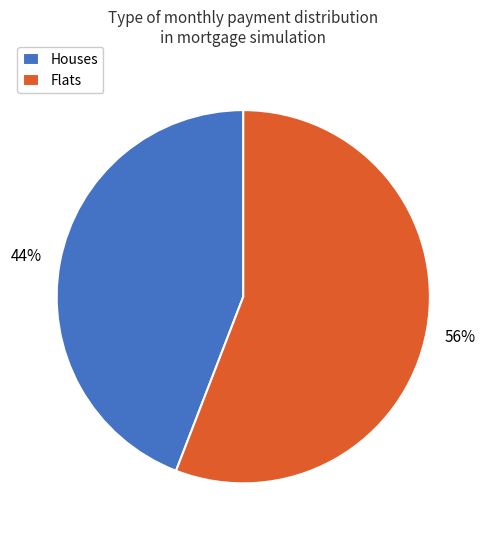

Which has a higher value, Houses or Flats?

Flats